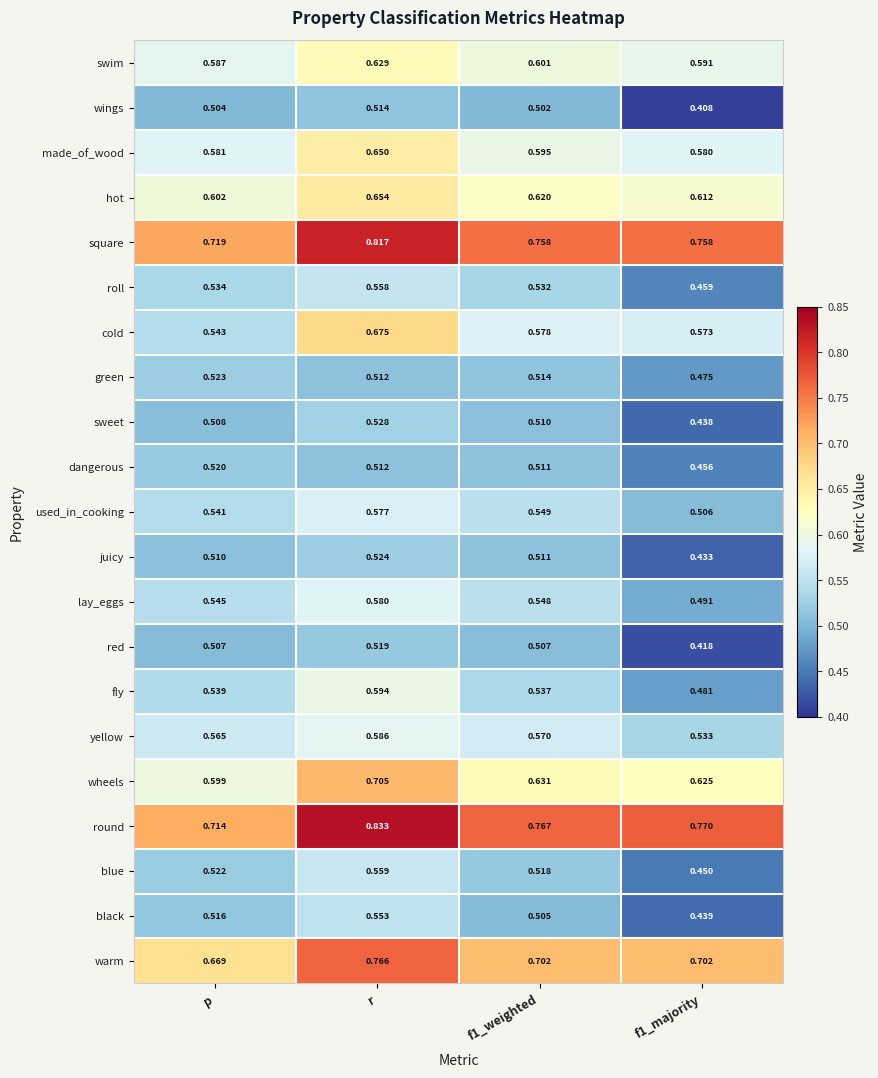

What is the difference between the highest and lowest values at r?

0.3